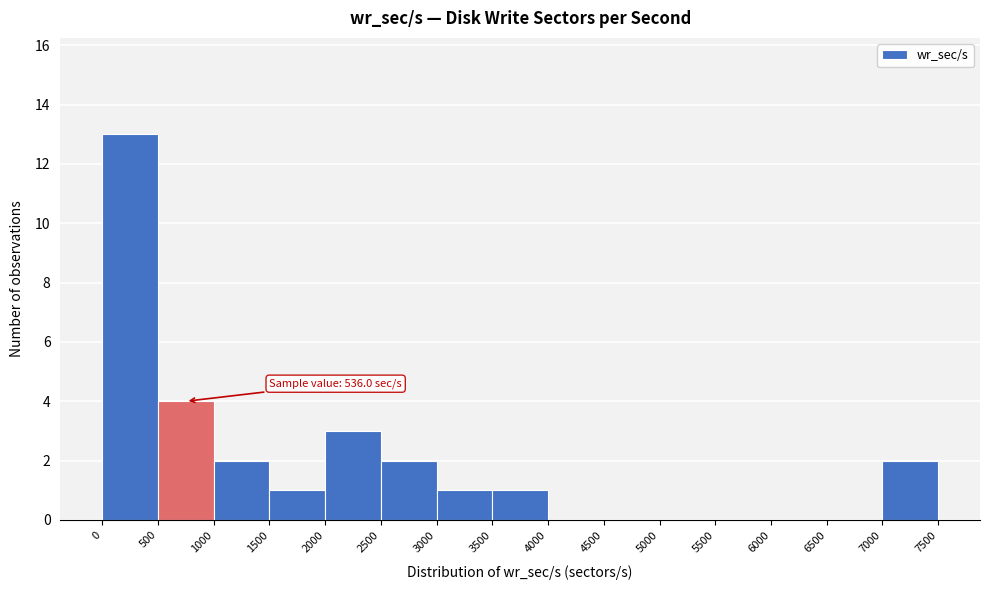

Which range on the x-axis has the tallest bar?

0 to 500